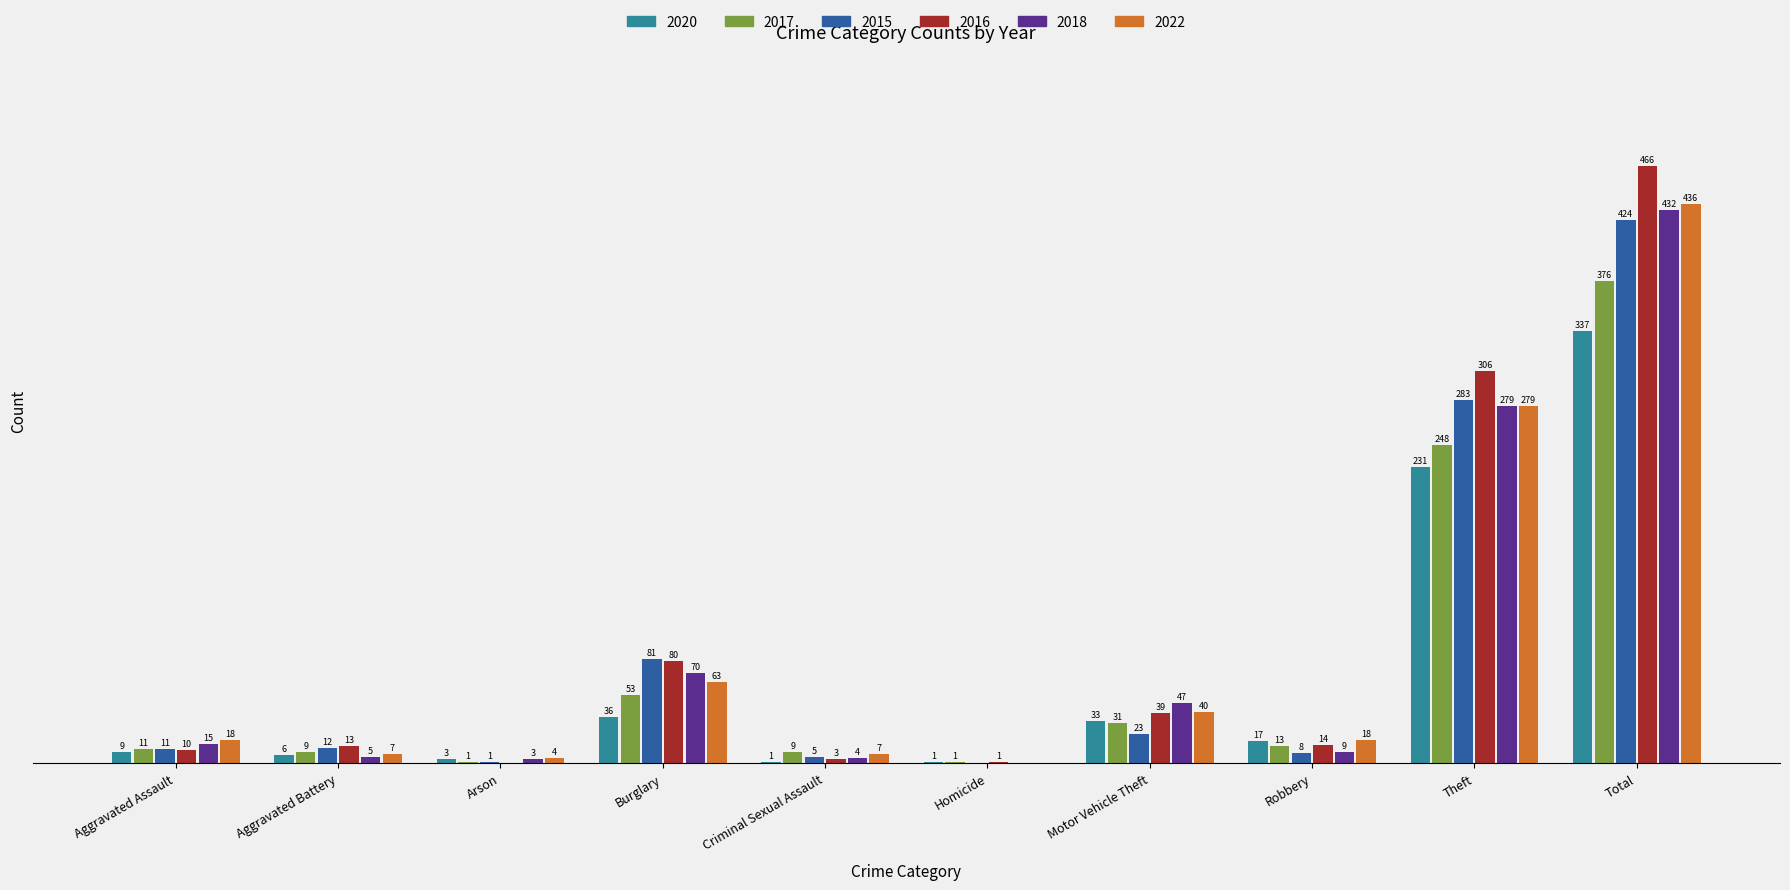

Which category has the highest value across all series?

Total